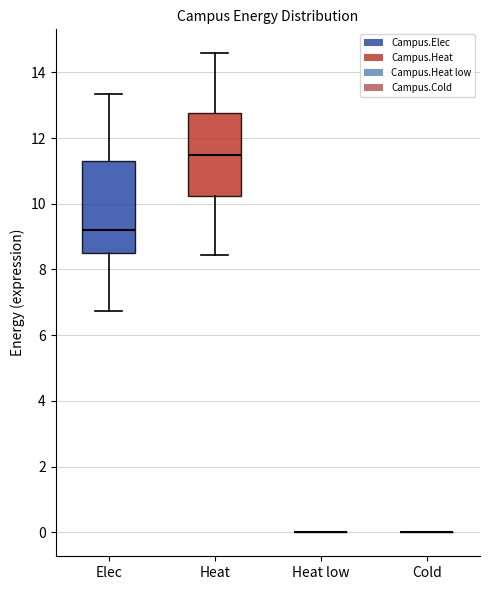

Which box is the tallest, from its lower edge to its upper edge?

Elec